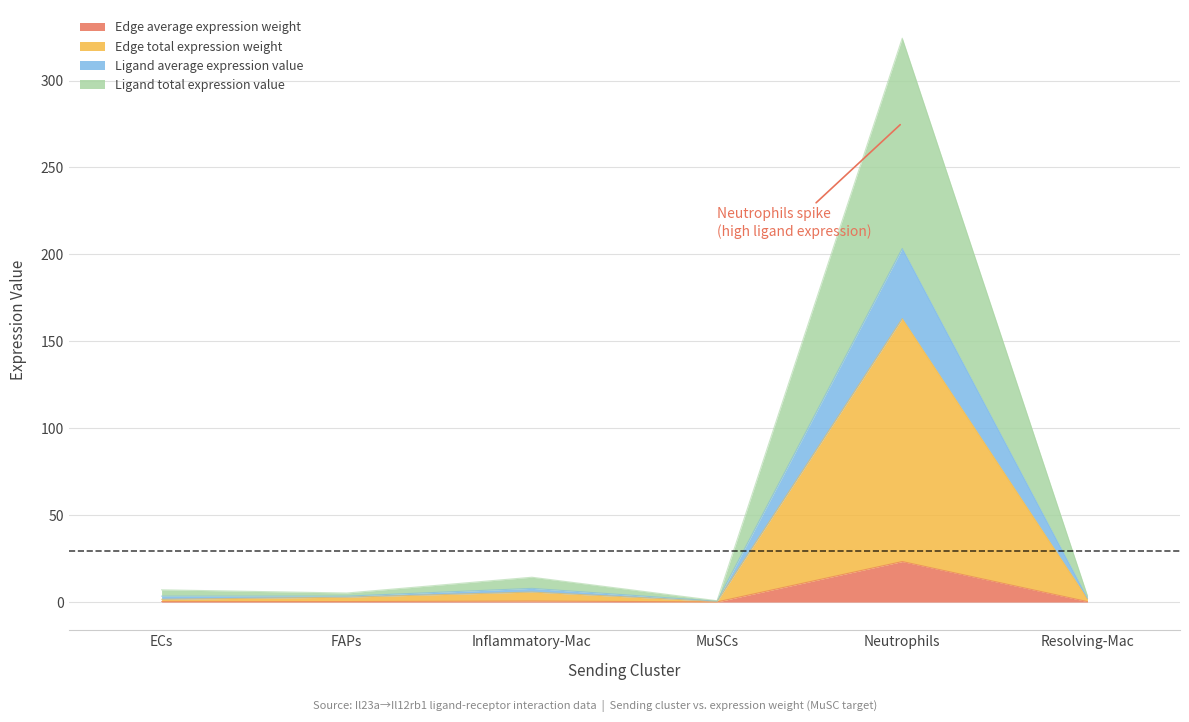

Between Neutrophils and ECs, which is larger?

Neutrophils